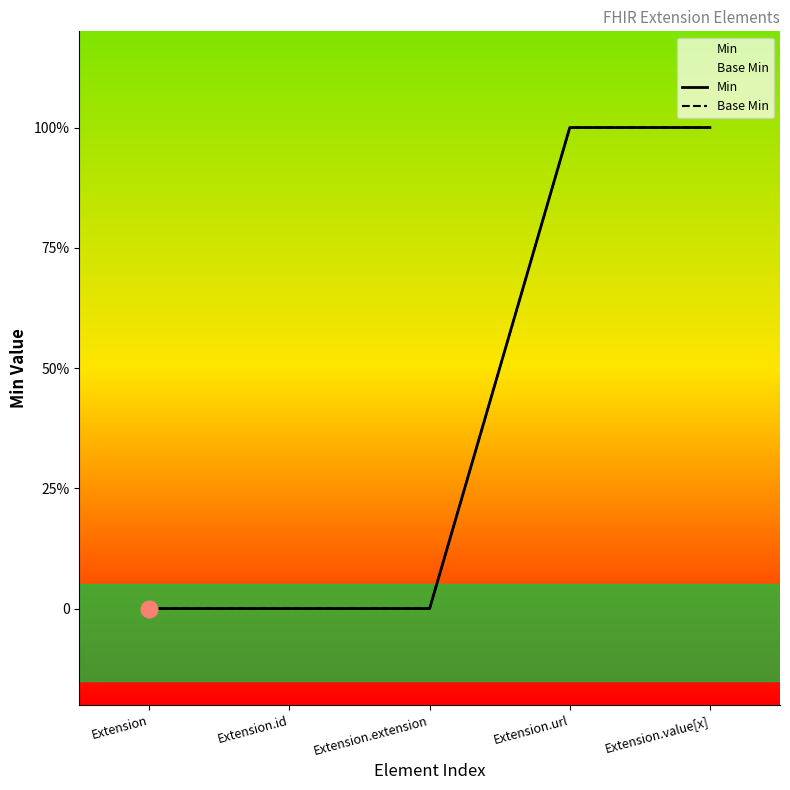

True or false: Min and Base Min cross at least once.

False